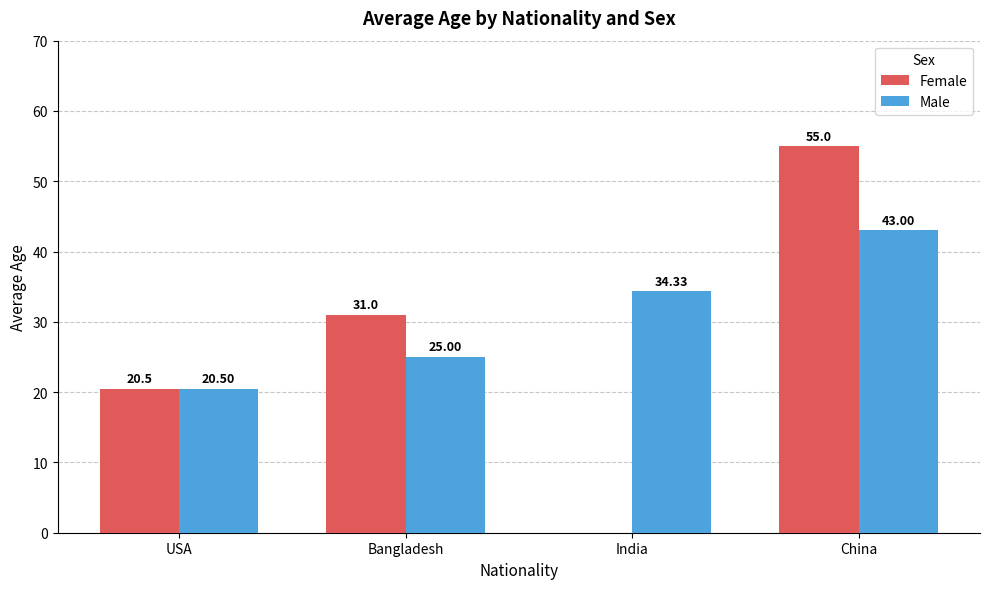

Is the value of Male at Bangladesh greater than the value of Female at Bangladesh?

No